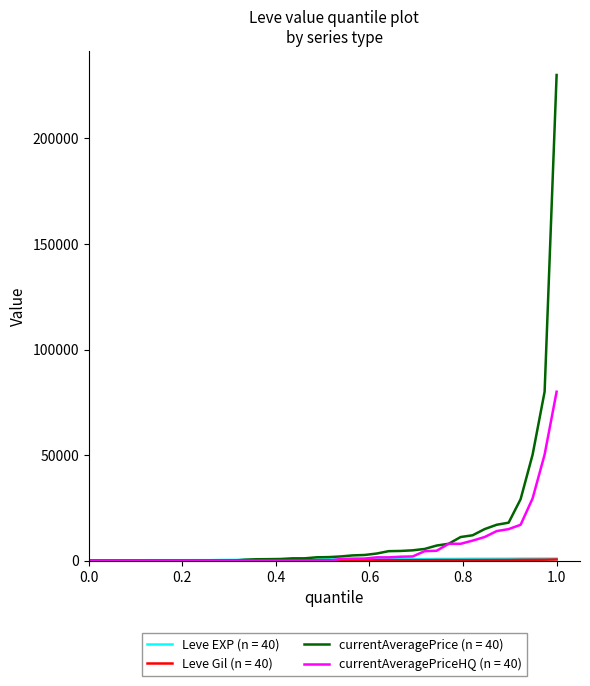

What is the maximum value shown in the chart?

230000